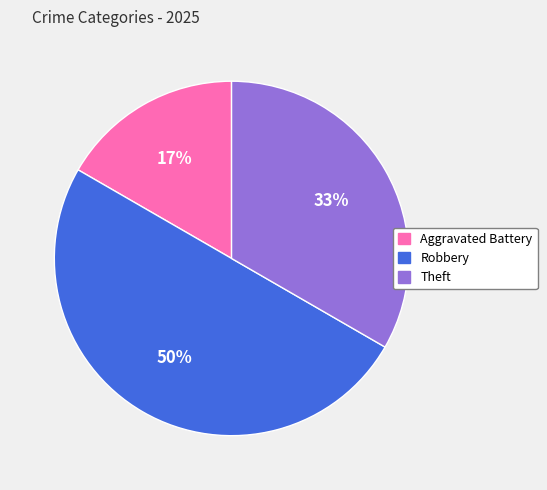

Is Aggravated Battery the majority of the pie?

No